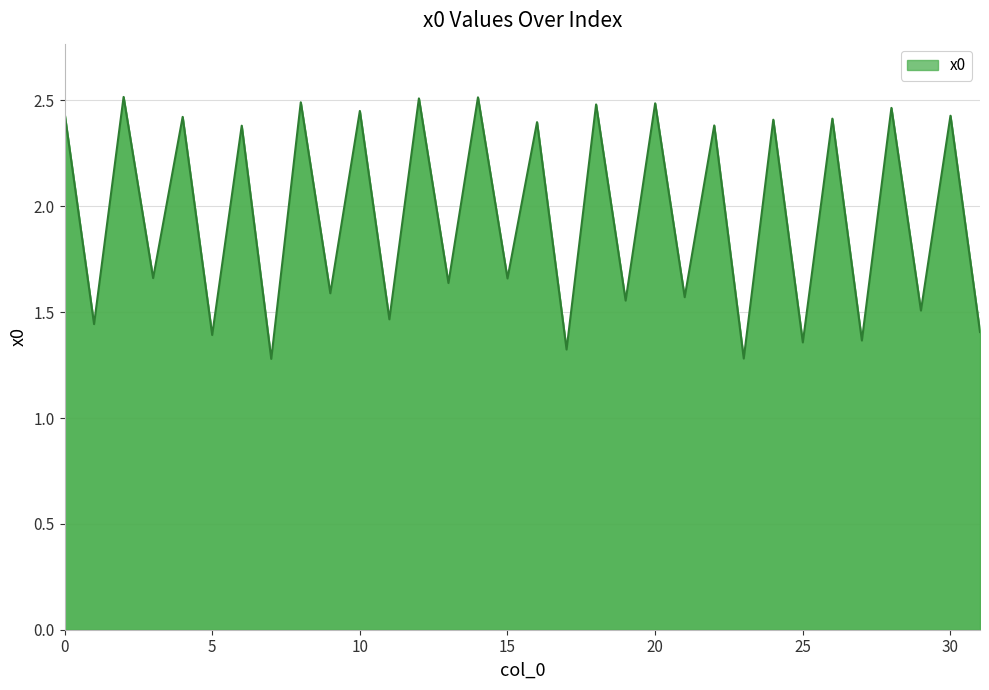

Is this an area chart (filled region under the line)?

Yes